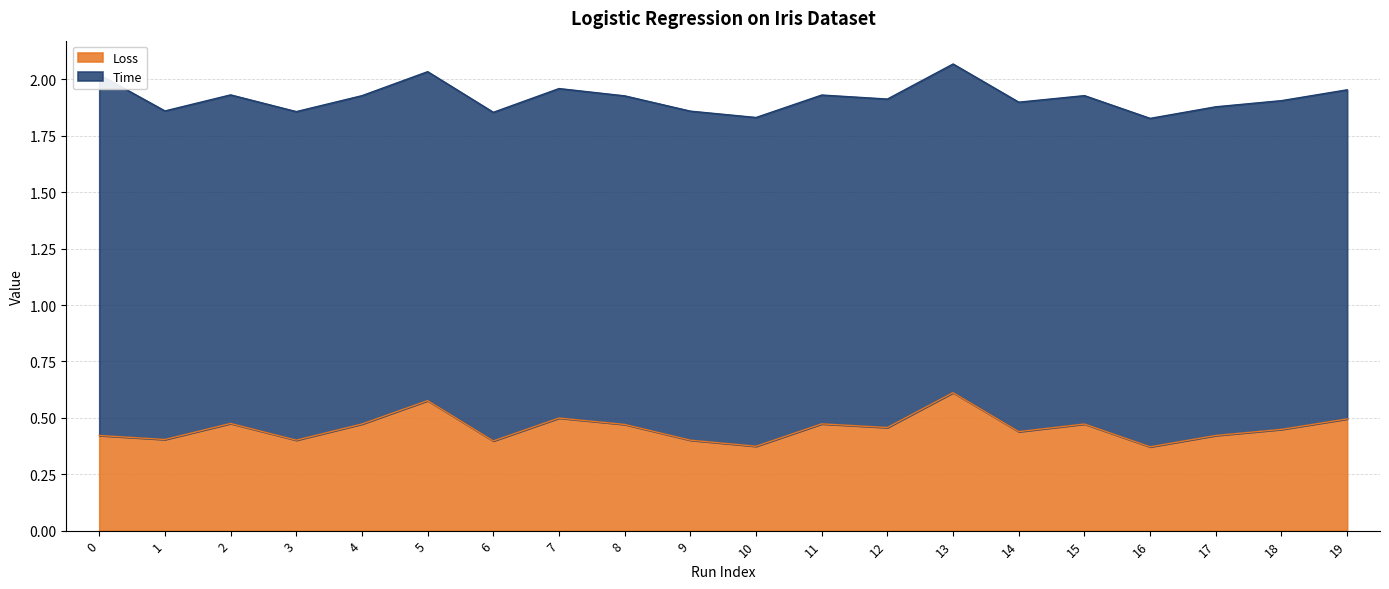

Count the values in the range 0 to 1.

20